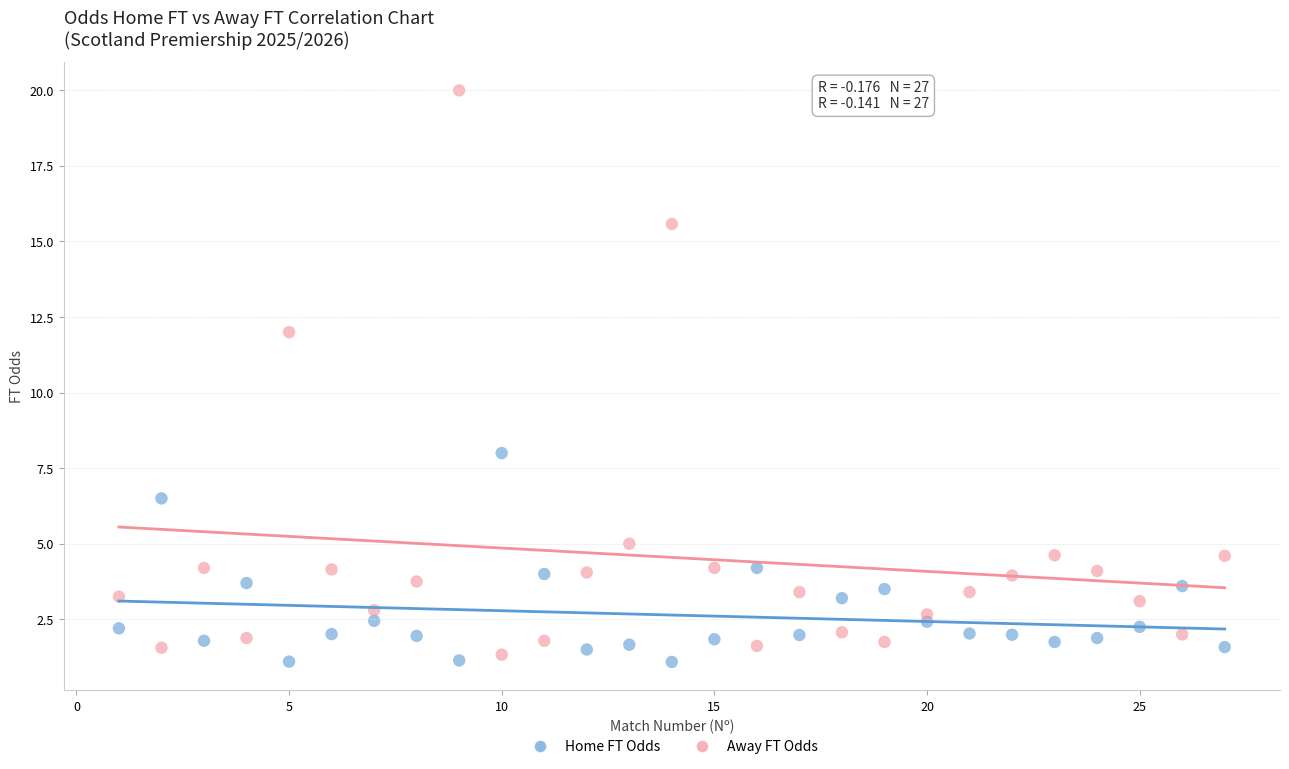

What is the X range (max minus min) for the scatter plot?

26.0